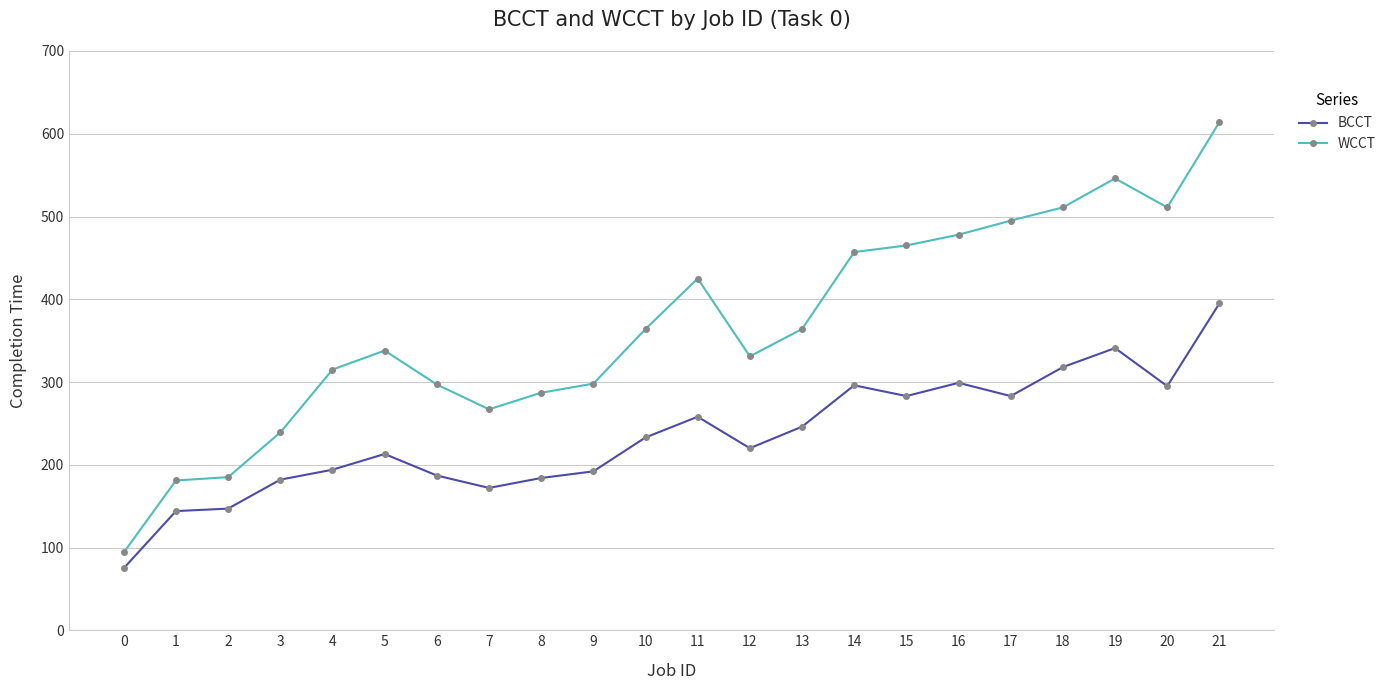

Which series has the widest spread of values?

WCCT